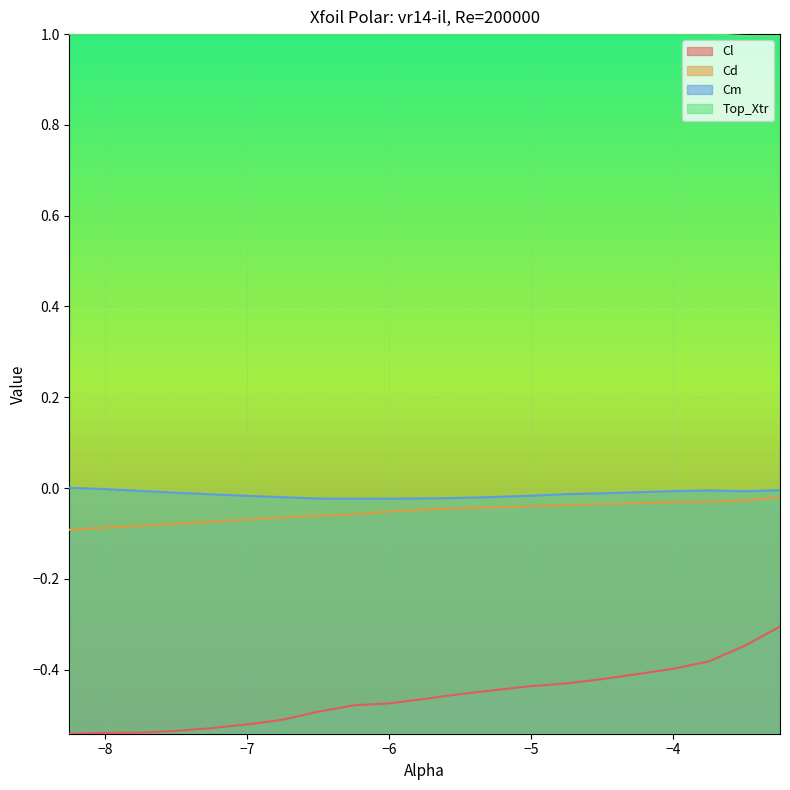

Which series has the largest range (max minus min)?

Cl